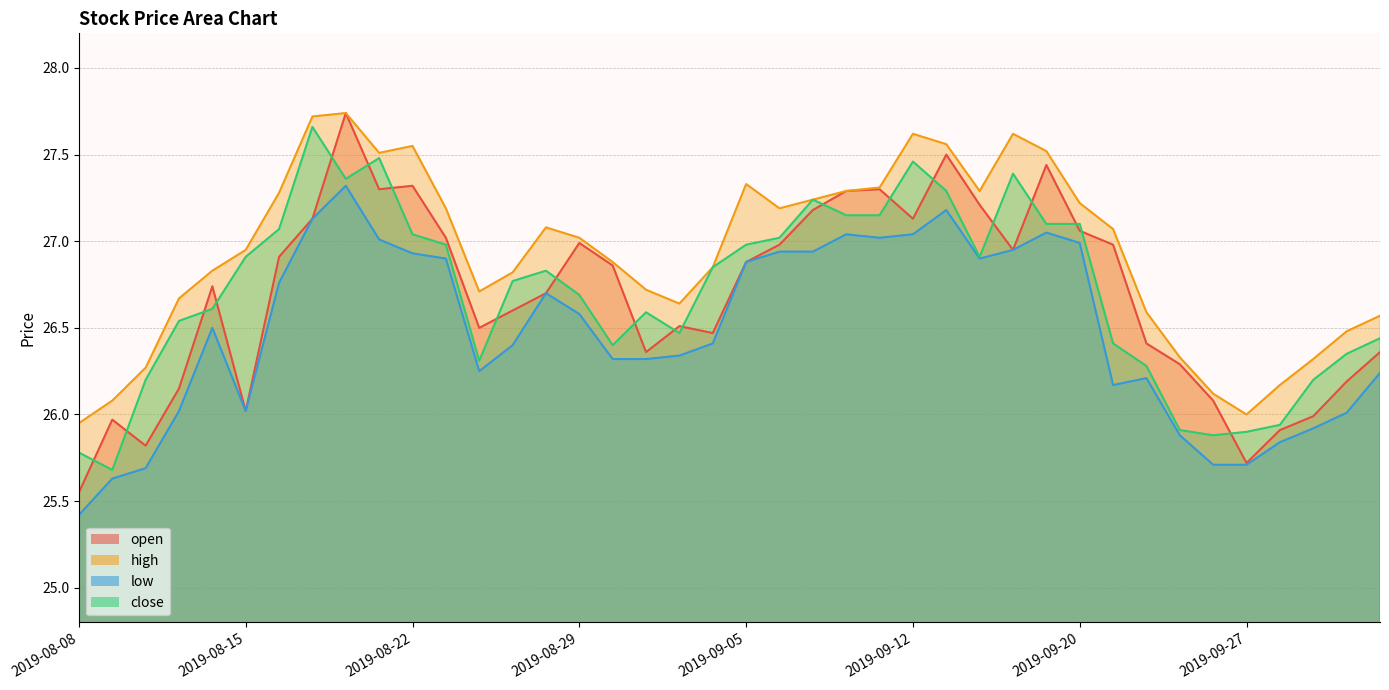

Reading left to right, transcribe all the data shown in this chart.

open: 2019-08-08=25.6	2019-08-09=26.0	2019-08-12=25.8	2019-08-13=26.1	2019-08-14=26.7	2019-08-15=26.0	2019-08-16=26.9	2019-08-19=27.1	2019-08-20=27.7	2019-08-21=27.3	2019-08-22=27.3	2019-08-23=27.0	2019-08-26=26.5	2019-08-27=26.6	2019-08-28=26.7	2019-08-29=27.0	2019-08-30=26.9	2019-09-02=26.4	2019-09-03=26.5	2019-09-04=26.5	2019-09-05=26.9	2019-09-06=27.0	2019-09-09=27.2	2019-09-10=27.3	2019-09-11=27.3	2019-09-12=27.1	2019-09-16=27.5	2019-09-17=27.2	2019-09-18=26.9	2019-09-19=27.4	2019-09-20=27.1	2019-09-23=27.0	2019-09-24=26.4	2019-09-25=26.3	2019-09-26=26.1	2019-09-27=25.7	2019-09-30=25.9	2019-10-08=26.0	2019-10-09=26.2	2019-10-10=26.4
high: 2019-08-08=25.9	2019-08-09=26.1	2019-08-12=26.3	2019-08-13=26.7	2019-08-14=26.8	2019-08-15=26.9	2019-08-16=27.3	2019-08-19=27.7	2019-08-20=27.7	2019-08-21=27.5	2019-08-22=27.6	2019-08-23=27.2	2019-08-26=26.7	2019-08-27=26.8	2019-08-28=27.1	2019-08-29=27.0	2019-08-30=26.9	2019-09-02=26.7	2019-09-03=26.6	2019-09-04=26.9	2019-09-05=27.3	2019-09-06=27.2	2019-09-09=27.2	2019-09-10=27.3	2019-09-11=27.3	2019-09-12=27.6	2019-09-16=27.6	2019-09-17=27.3	2019-09-18=27.6	2019-09-19=27.5	2019-09-20=27.2	2019-09-23=27.1	2019-09-24=26.6	2019-09-25=26.3	2019-09-26=26.1	2019-09-27=26.0	2019-09-30=26.2	2019-10-08=26.3	2019-10-09=26.5	2019-10-10=26.6
low: 2019-08-08=25.4	2019-08-09=25.6	2019-08-12=25.7	2019-08-13=26.0	2019-08-14=26.5	2019-08-15=26.0	2019-08-16=26.8	2019-08-19=27.1	2019-08-20=27.3	2019-08-21=27.0	2019-08-22=26.9	2019-08-23=26.9	2019-08-26=26.2	2019-08-27=26.4	2019-08-28=26.7	2019-08-29=26.6	2019-08-30=26.3	2019-09-02=26.3	2019-09-03=26.3	2019-09-04=26.4	2019-09-05=26.9	2019-09-06=26.9	2019-09-09=26.9	2019-09-10=27.0	2019-09-11=27.0	2019-09-12=27.0	2019-09-16=27.2	2019-09-17=26.9	2019-09-18=26.9	2019-09-19=27.1	2019-09-20=27.0	2019-09-23=26.2	2019-09-24=26.2	2019-09-25=25.9	2019-09-26=25.7	2019-09-27=25.7	2019-09-30=25.8	2019-10-08=25.9	2019-10-09=26.0	2019-10-10=26.2
close: 2019-08-08=25.8	2019-08-09=25.7	2019-08-12=26.2	2019-08-13=26.5	2019-08-14=26.6	2019-08-15=26.9	2019-08-16=27.1	2019-08-19=27.7	2019-08-20=27.4	2019-08-21=27.5	2019-08-22=27.0	2019-08-23=27.0	2019-08-26=26.3	2019-08-27=26.8	2019-08-28=26.8	2019-08-29=26.7	2019-08-30=26.4	2019-09-02=26.6	2019-09-03=26.5	2019-09-04=26.9	2019-09-05=27.0	2019-09-06=27.0	2019-09-09=27.2	2019-09-10=27.1	2019-09-11=27.1	2019-09-12=27.5	2019-09-16=27.3	2019-09-17=26.9	2019-09-18=27.4	2019-09-19=27.1	2019-09-20=27.1	2019-09-23=26.4	2019-09-24=26.3	2019-09-25=25.9	2019-09-26=25.9	2019-09-27=25.9	2019-09-30=25.9	2019-10-08=26.2	2019-10-09=26.4	2019-10-10=26.4